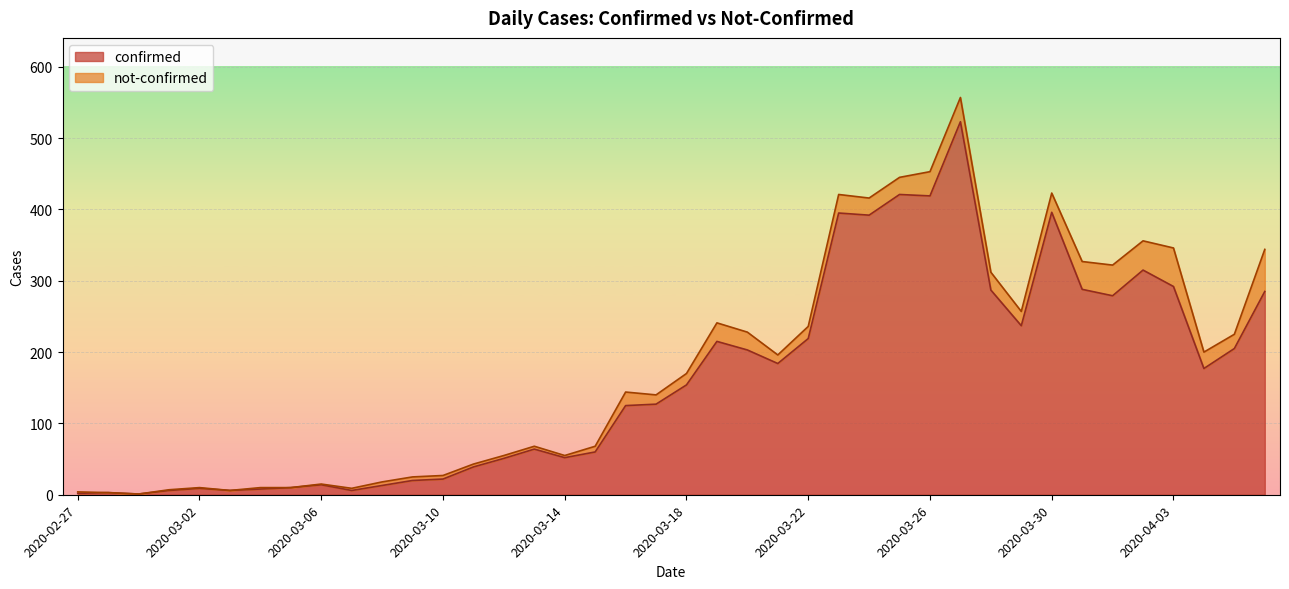

How many data points are less than 154?

20